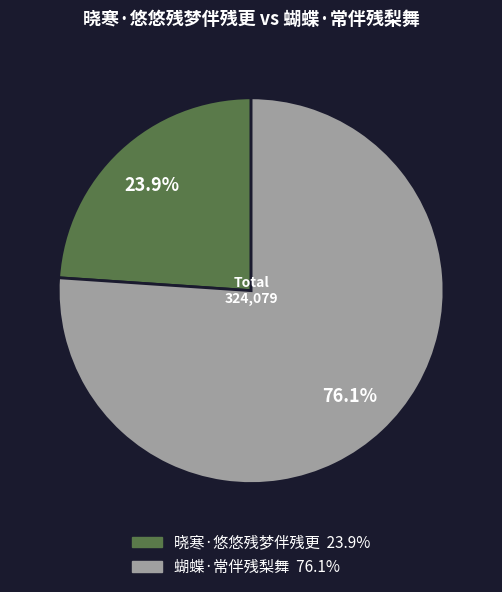

Does 蝴蝶·常伴残梨舞 represent more than half of the total?

Yes